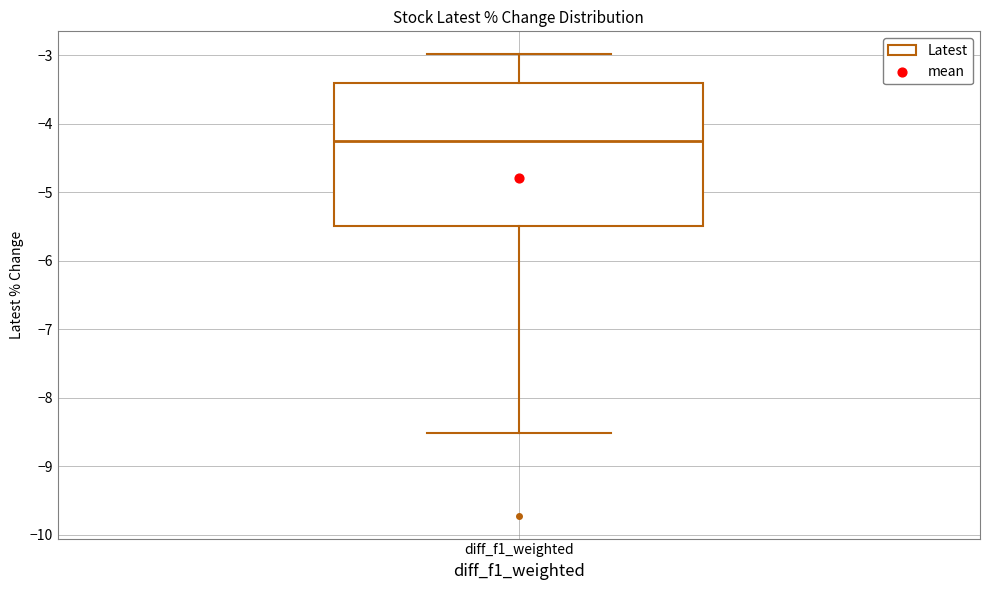

Where is the lower edge of the box for diff_f1_weighted on the y-axis? The values are not printed on the chart, so give them approximately, as read against the axis.

-5.5